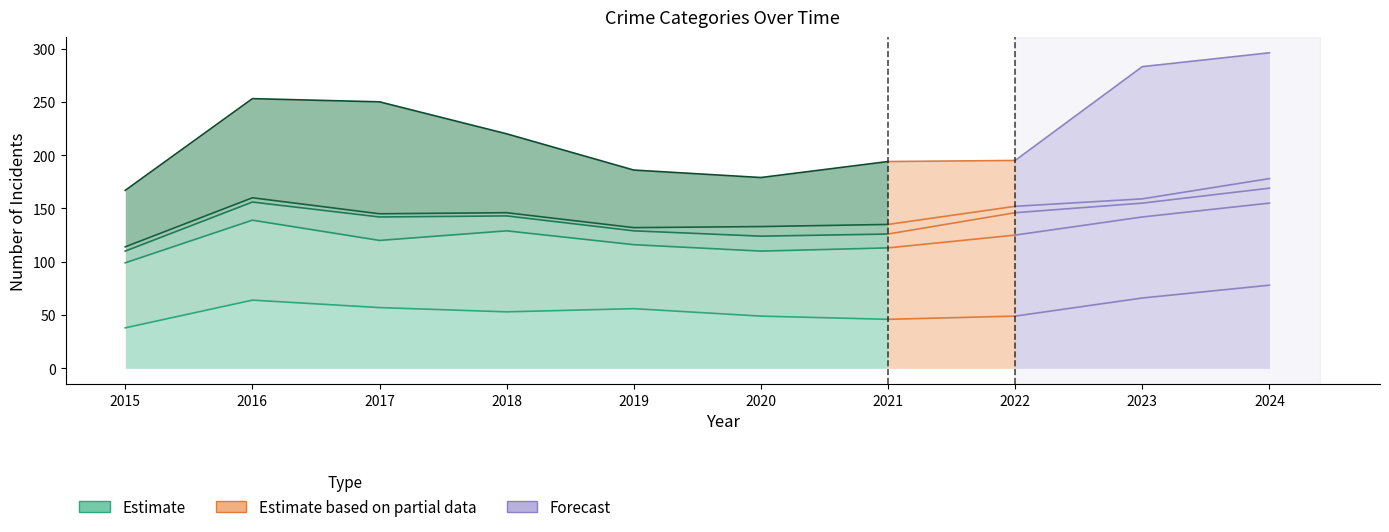

What is the difference between the maximum and minimum values?

26